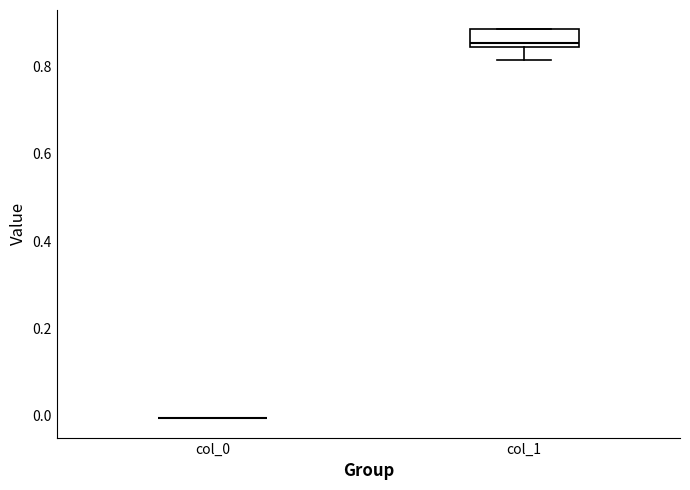

Comparing the boxes themselves (not the whiskers), which one is the tallest?

col_1